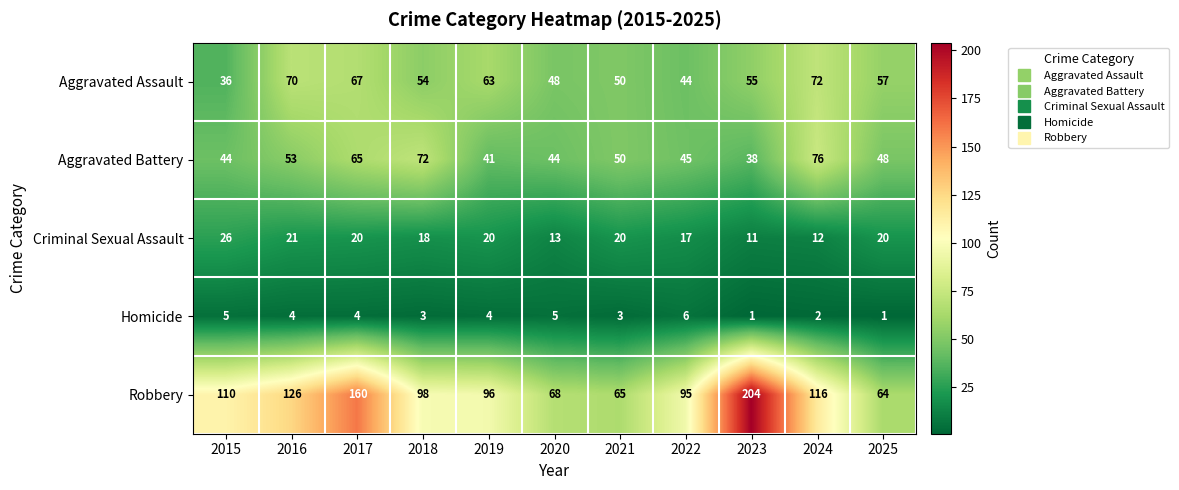

What value does the Homicide series have at 2019?

4